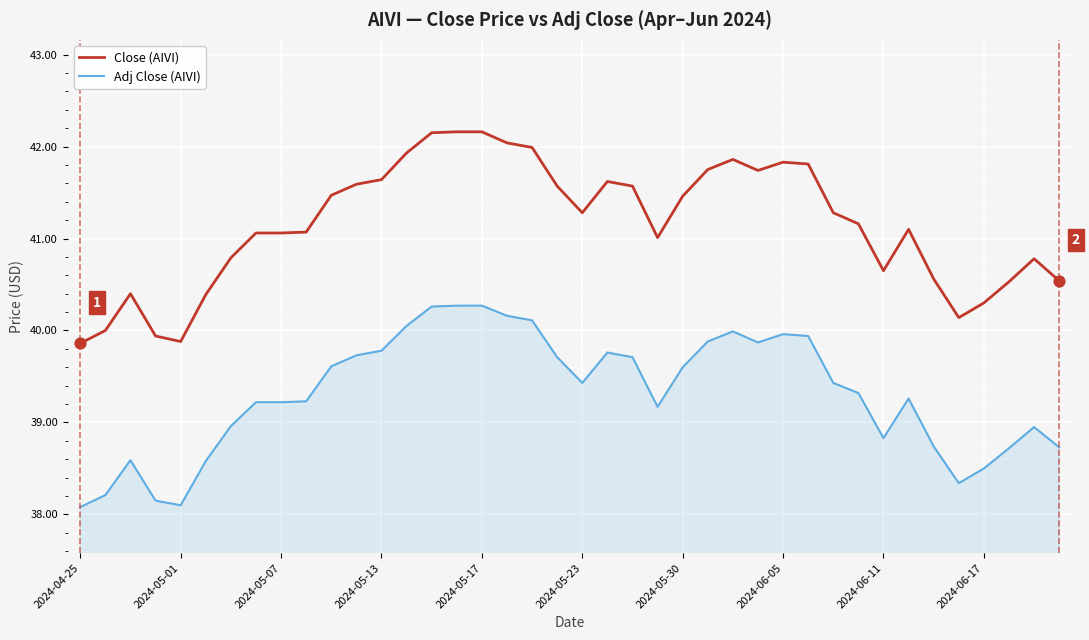

Which series has the largest total across all categories?

Close (AIVI)